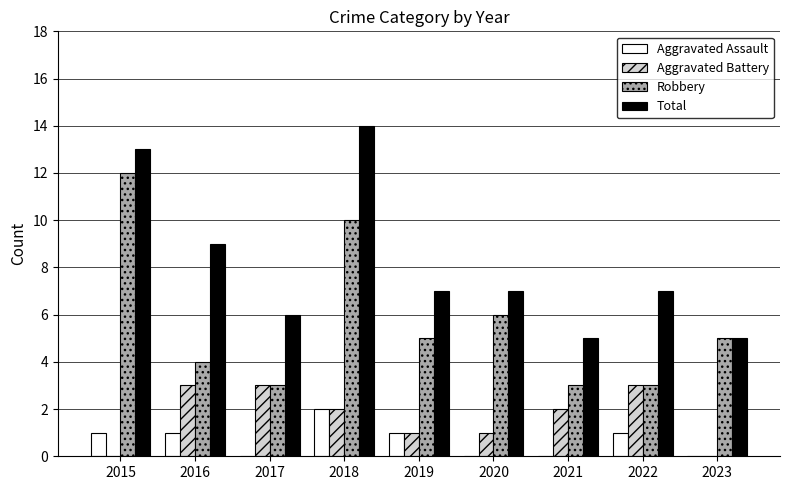

Which series has the largest total across all categories?

Total